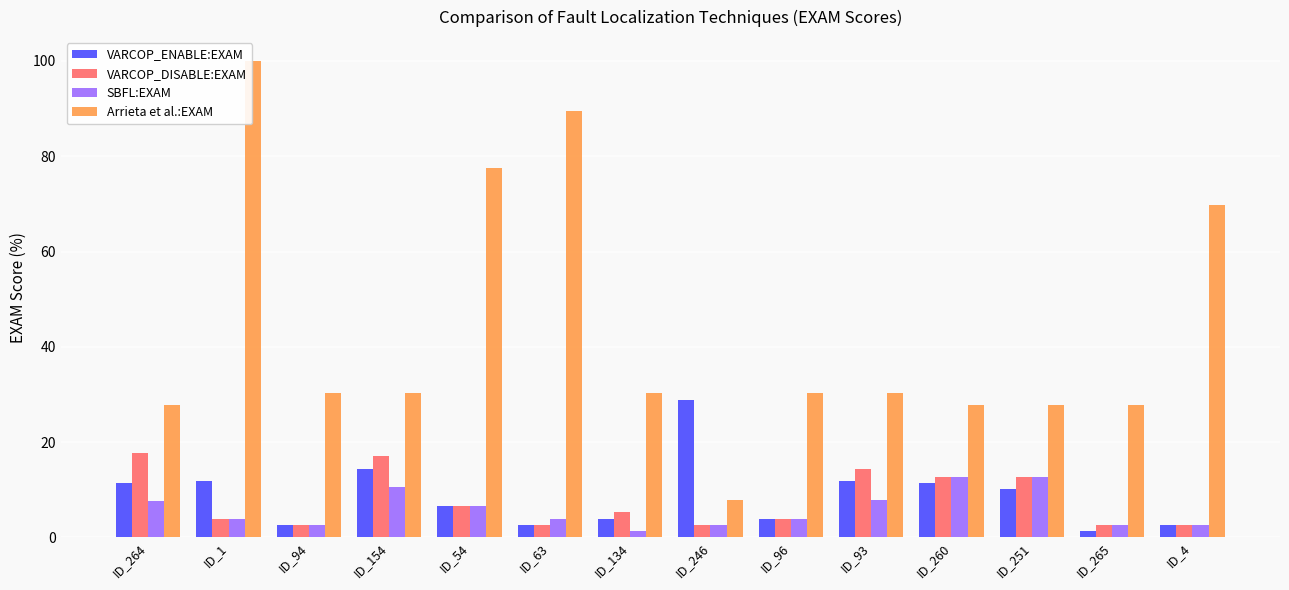

True or false: VARCOP_ENABLE:EXAM has a value of 4.0 at ID_134.

True